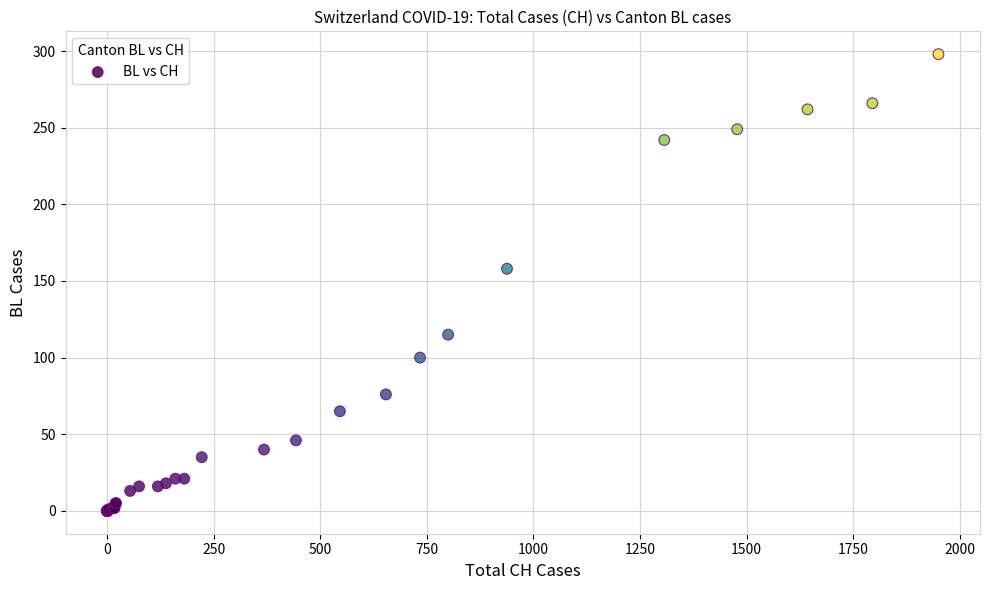

What Y value in the scatter plot is closest to 149?

158